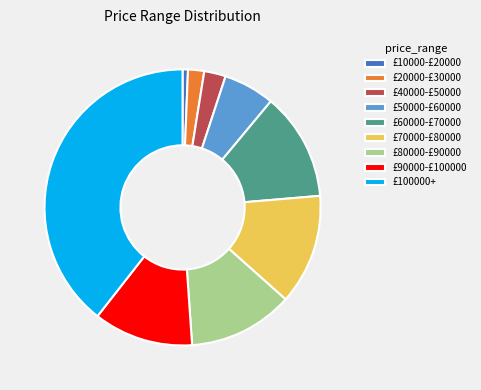

Between £20000-£30000 and £70000-£80000, which is larger?

£70000-£80000